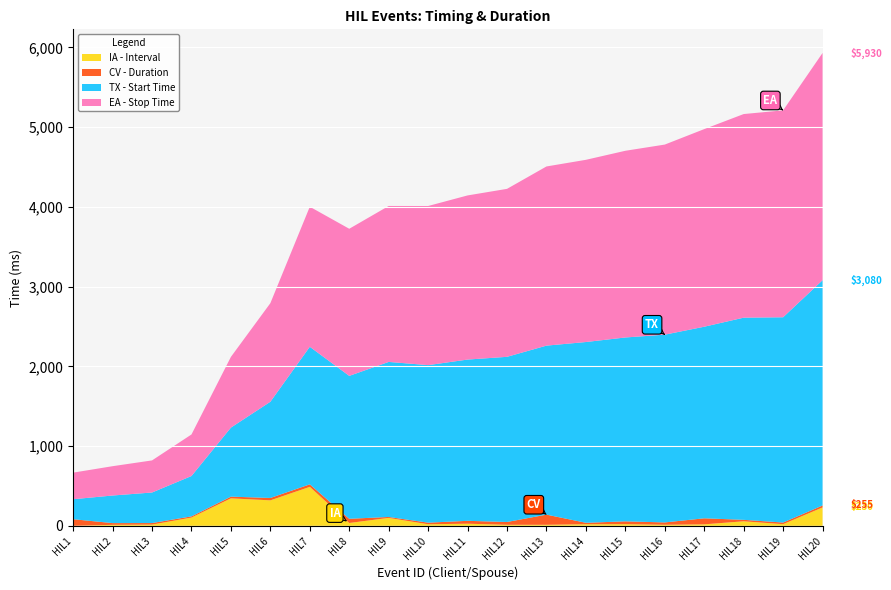

Reading left to right, what are all the values shown in this chart?

Start Time(ms):: 250.6	346.0	383.1	506.2	865.8	1206.7	1725.2	1792.3	1944.6	1975.6	2022.5	2071.5	2119.6	2267.1	2306.0	2354.8	2402.7	2535.4	2574.6	2825.4
Interval: 0.0	12.5	15.4	103.8	344.8	319.6	488.8	35.6	99.6	19.6	26.7	12.9	12.9	20.0	20.8	13.3	18.5	56.9	20.8	230.4
Duration: 82.9	21.7	19.4	14.8	21.2	29.8	31.5	52.7	11.5	20.2	36.0	35.2	127.5	18.1	35.4	29.4	75.8	18.3	20.4	24.6
Stop Time(ms):: 333.5	367.7	402.5	521.0	887.1	1236.5	1756.7	1845.0	1956.0	1995.8	2058.5	2106.7	2247.1	2285.2	2341.5	2384.2	2478.5	2553.8	2595.0	2850.0